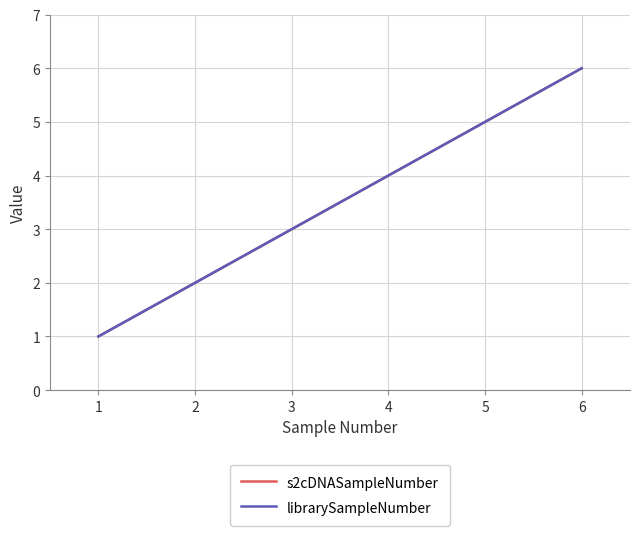

Where does the librarySampleNumber series first go above 4?

5